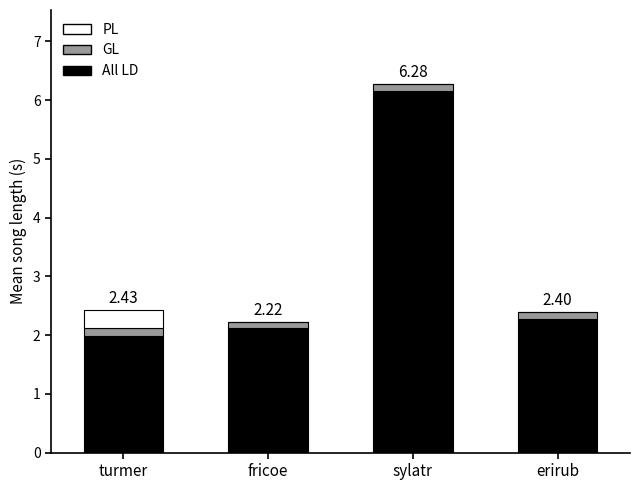

What is the maximum value for All LD?

6.2